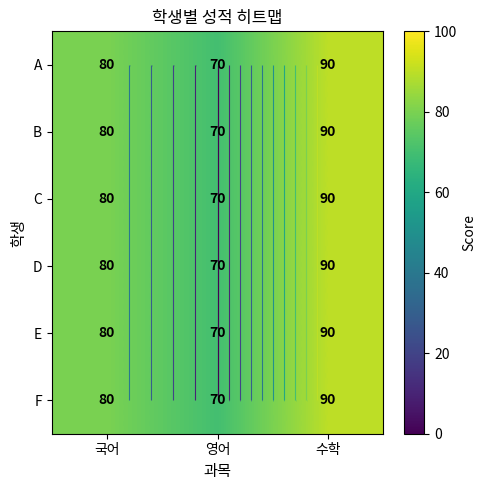

Is it true that F equals 90 at 수학?

True